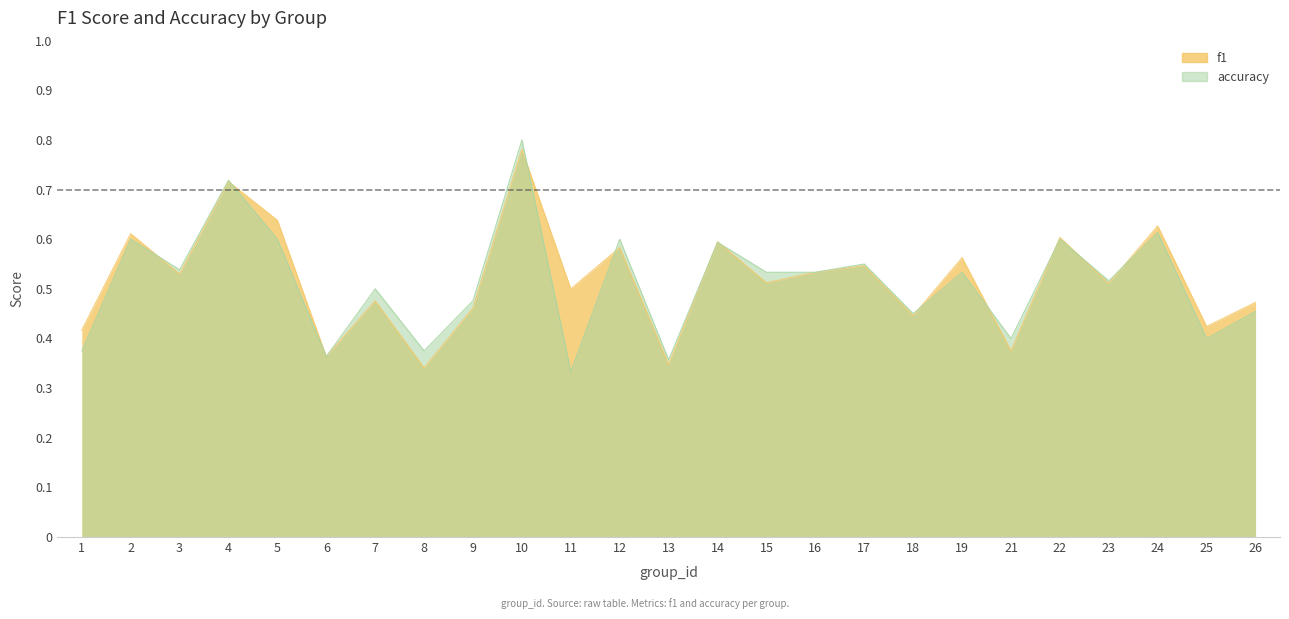

How many interior local peaks does the f1 series have?

10